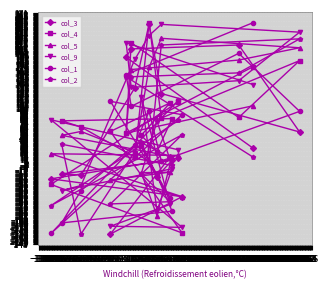

At 56, list the series in order from largest to smallest.

col_9, col_5, col_2, col_3, col_4, col_1